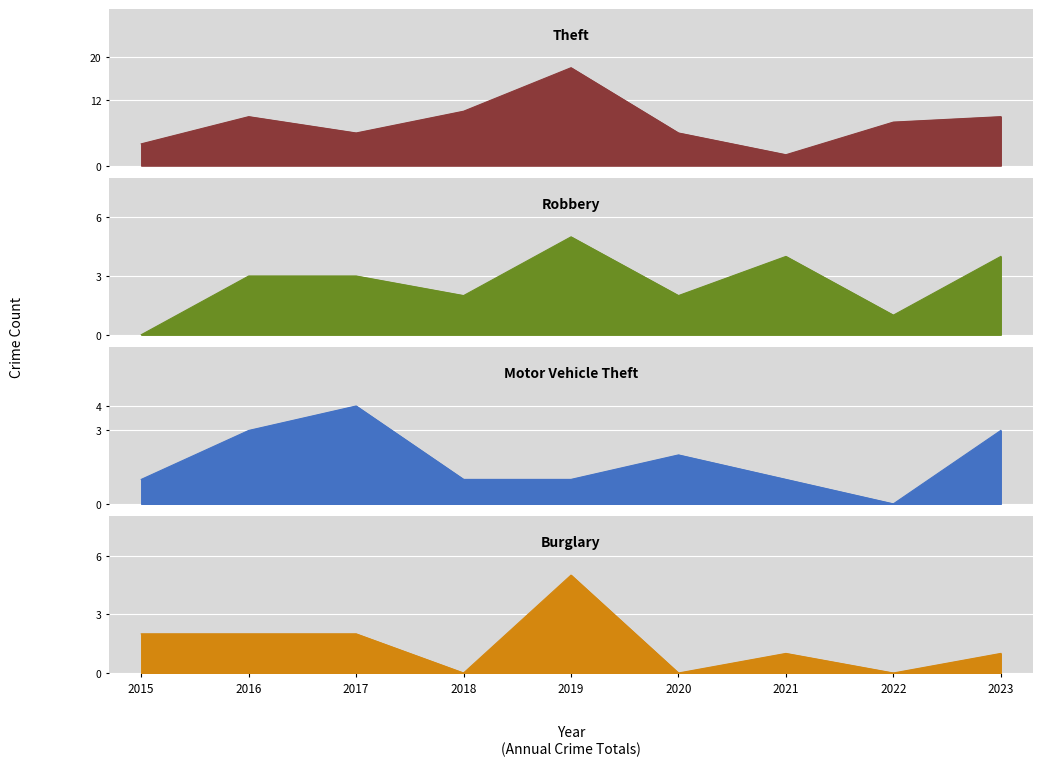

True or false: Theft has more than 1 interior local peaks.

True